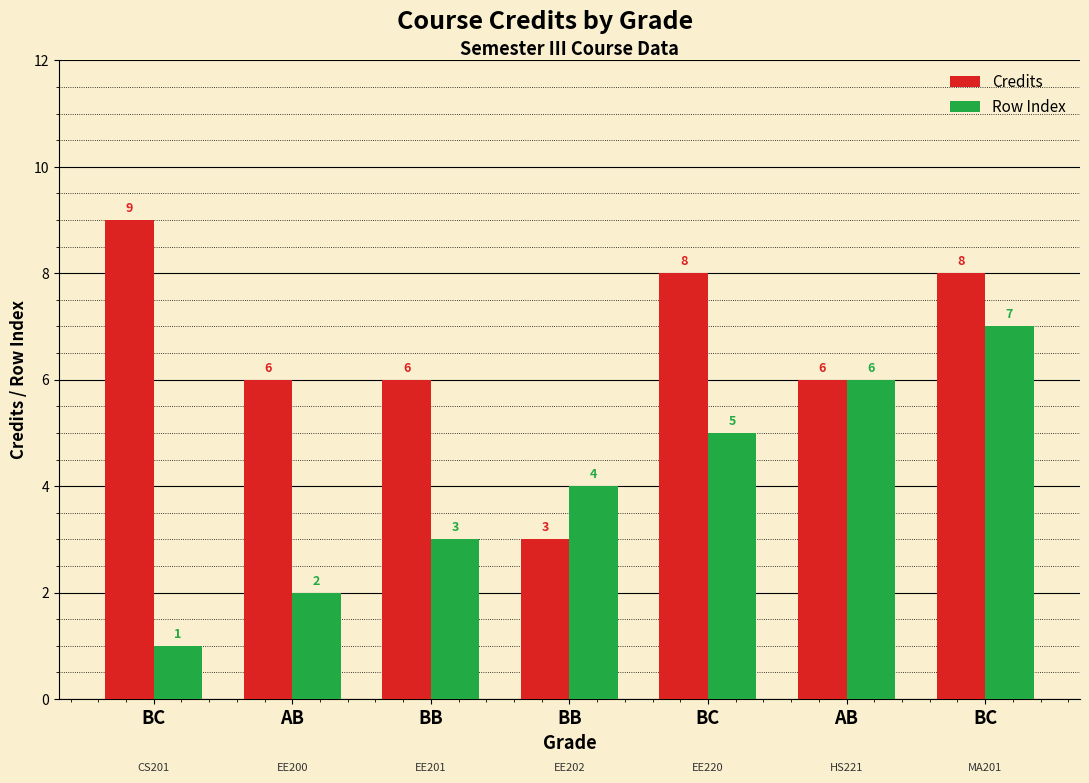

What is the label of the 2nd bar from the left?

AB